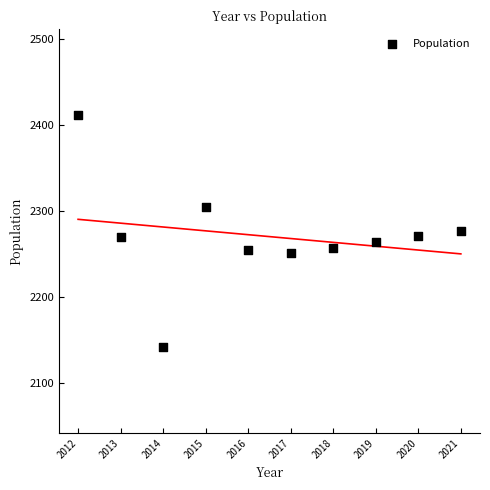

What is the range of X values (max minus min)?

9